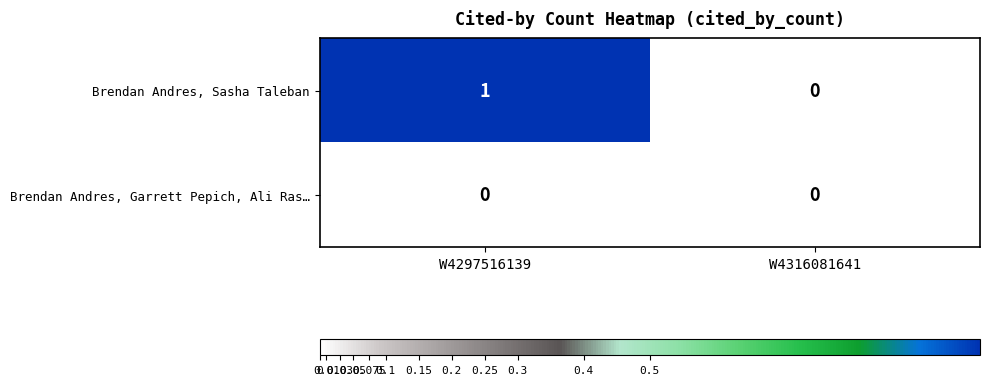

At which label is Brendan Andres, Sasha Taleban closest to 0?

W4316081641